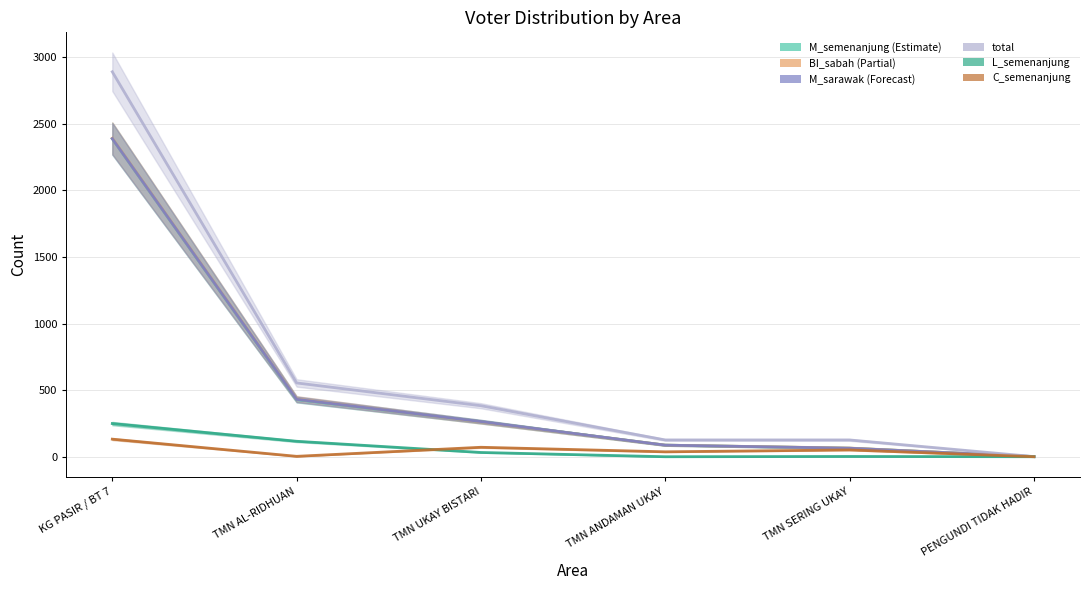

How many values in the total series are below 383?

3